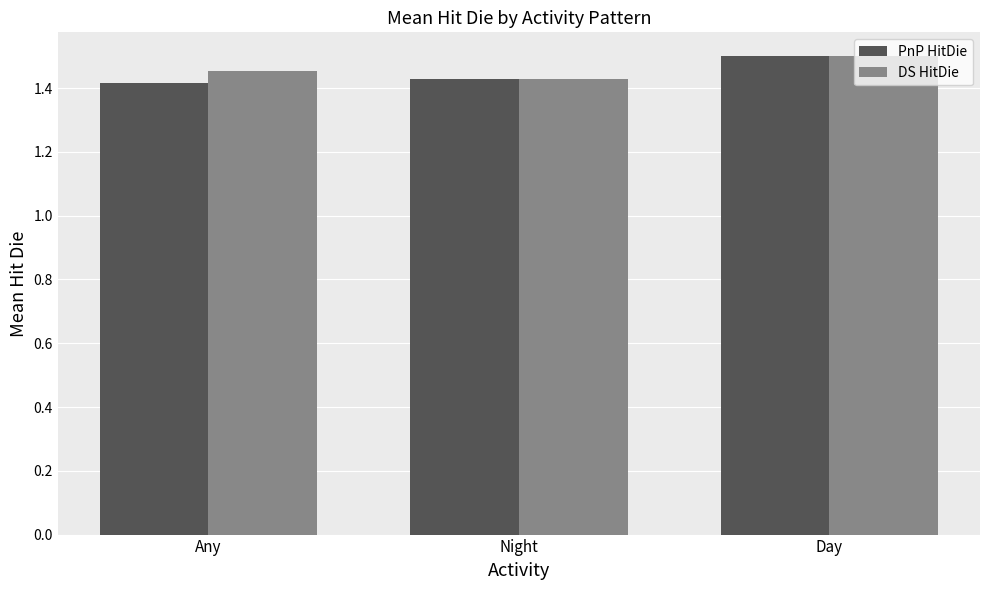

At how many categories does at least one series exceed 1?

3